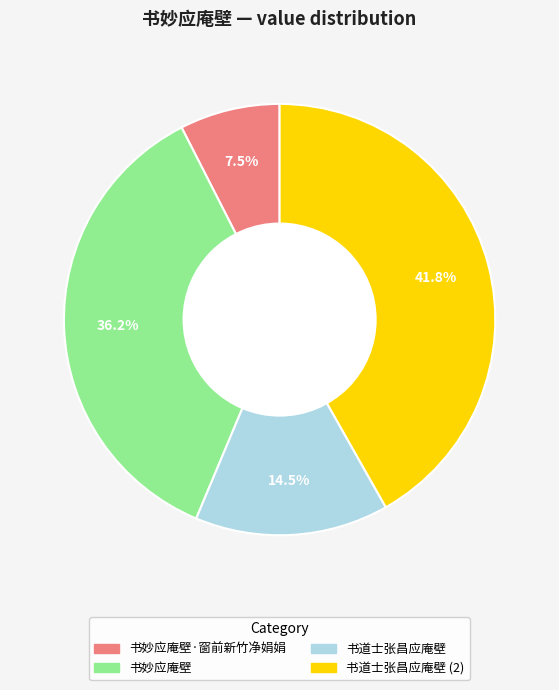

How many segments does this pie chart have?

4